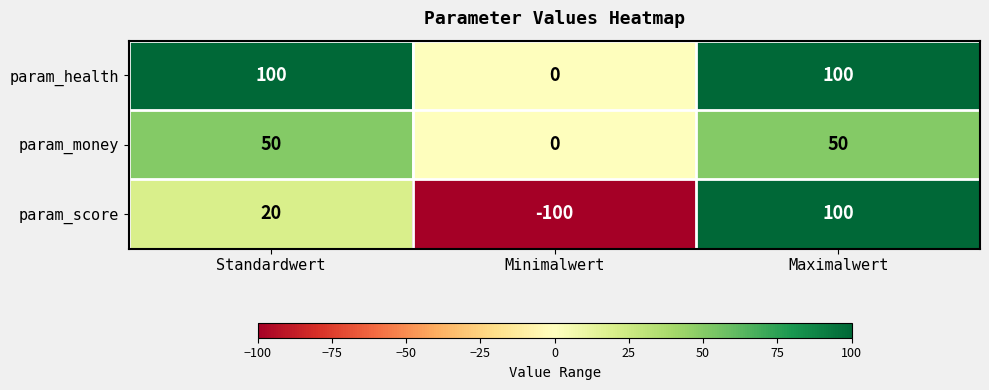

What is the sum of all param_health values?

200